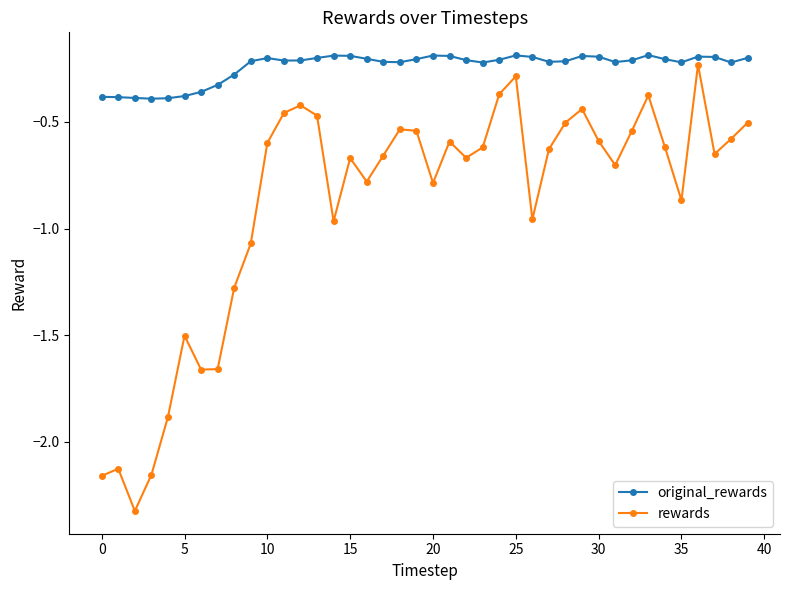

List the series in order of their overall mean, lowest first.

rewards, original_rewards